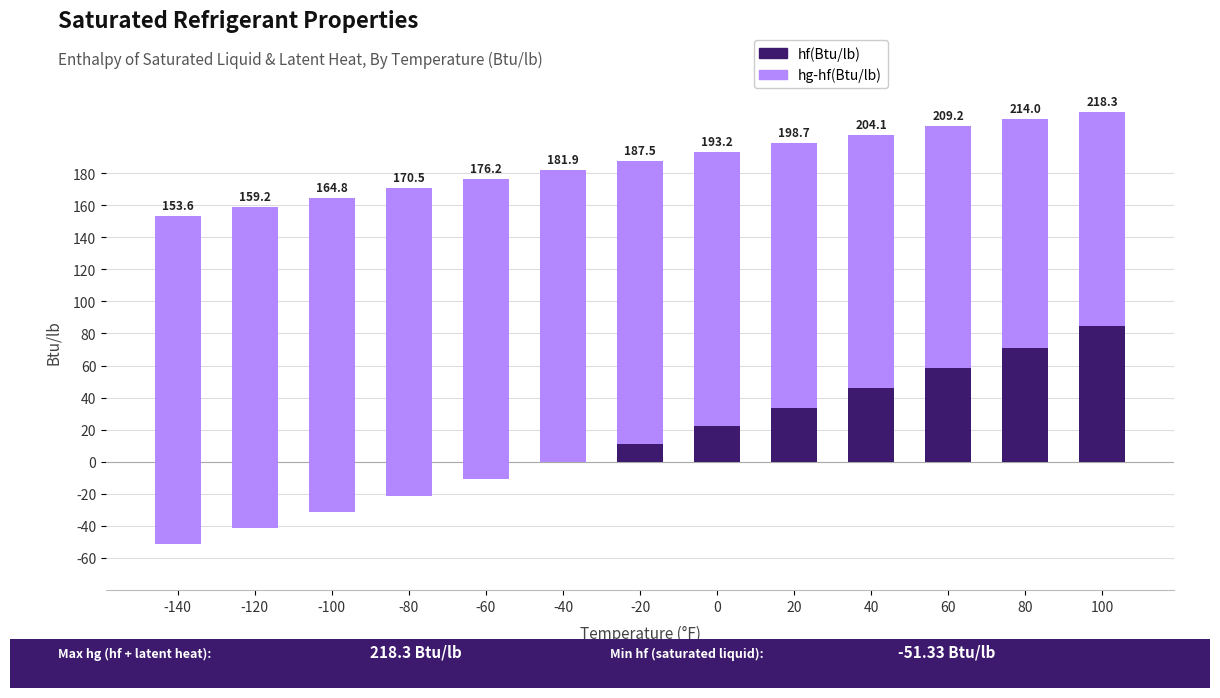

At how many categories does at least one series exceed 161?

9